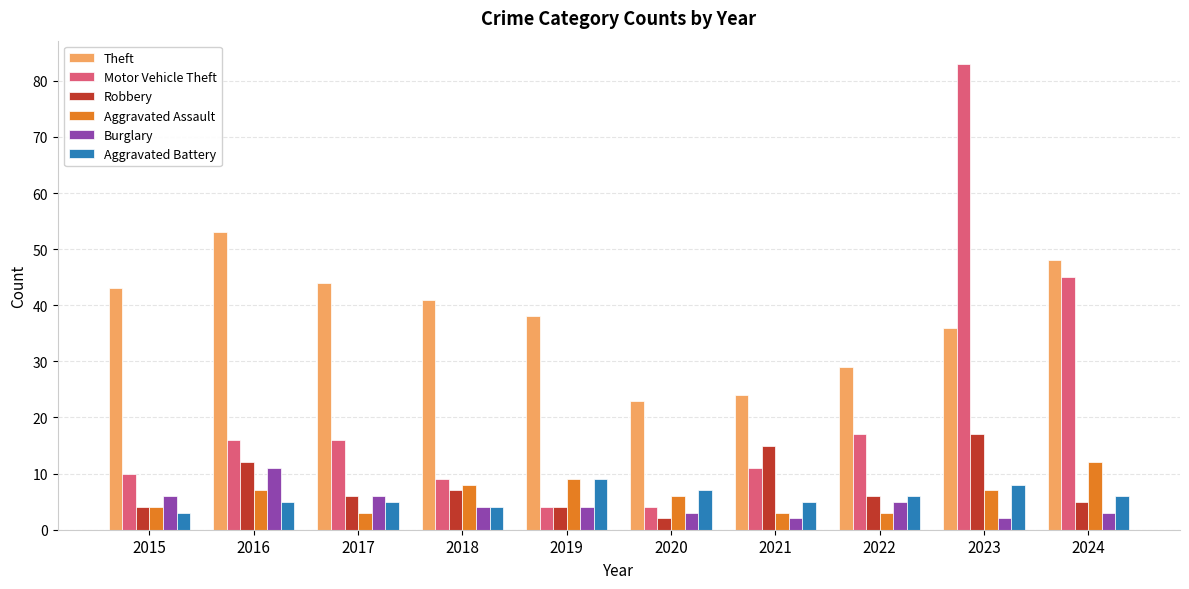

Are the bars grouped side by side (vs. stacked)?

Yes